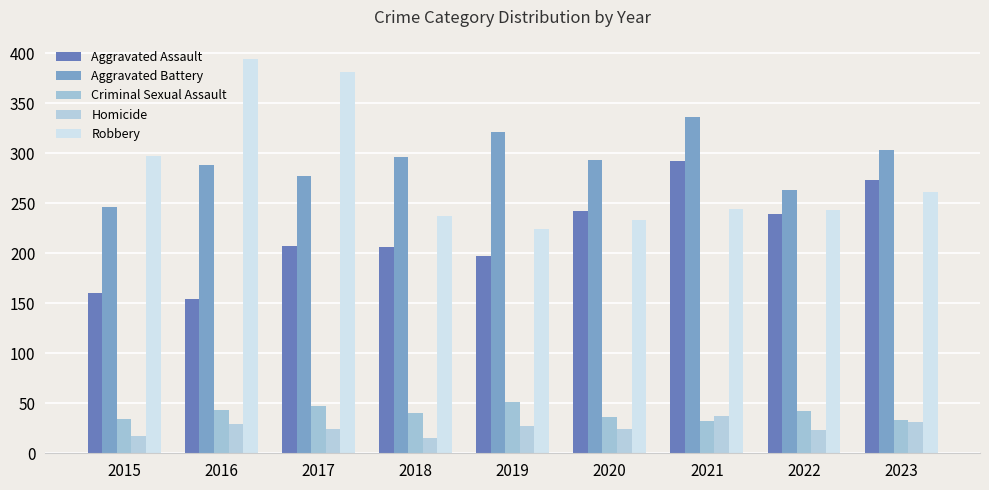

Between 2015 and 2021, which series saw the biggest shift?

Aggravated Assault